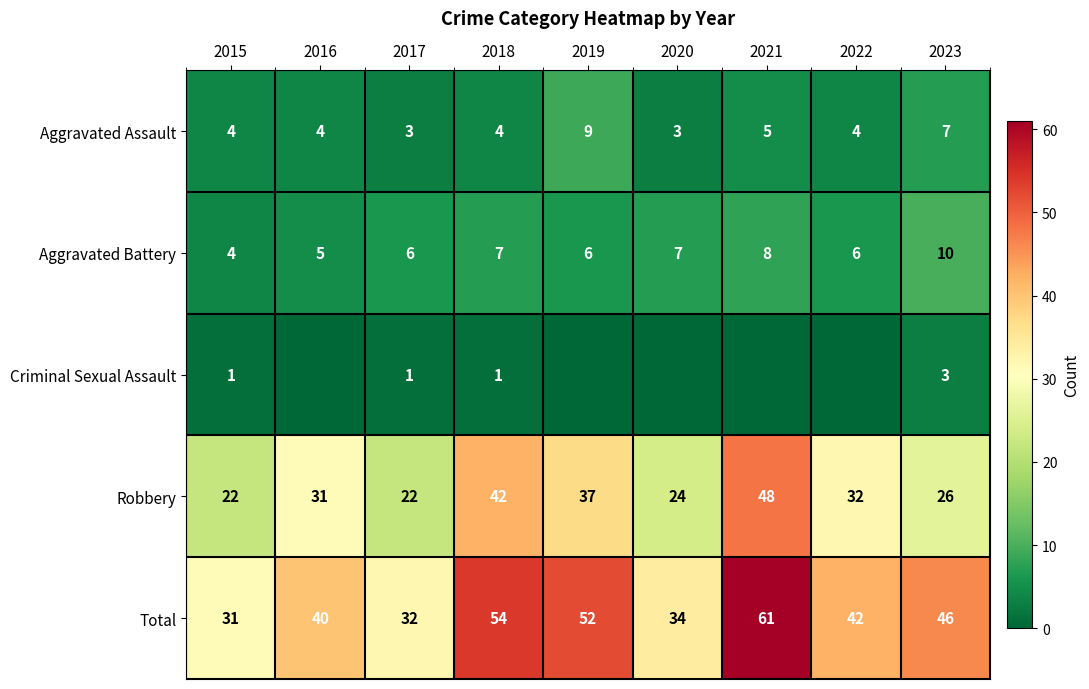

At which label is Robbery closest to 35?

2019